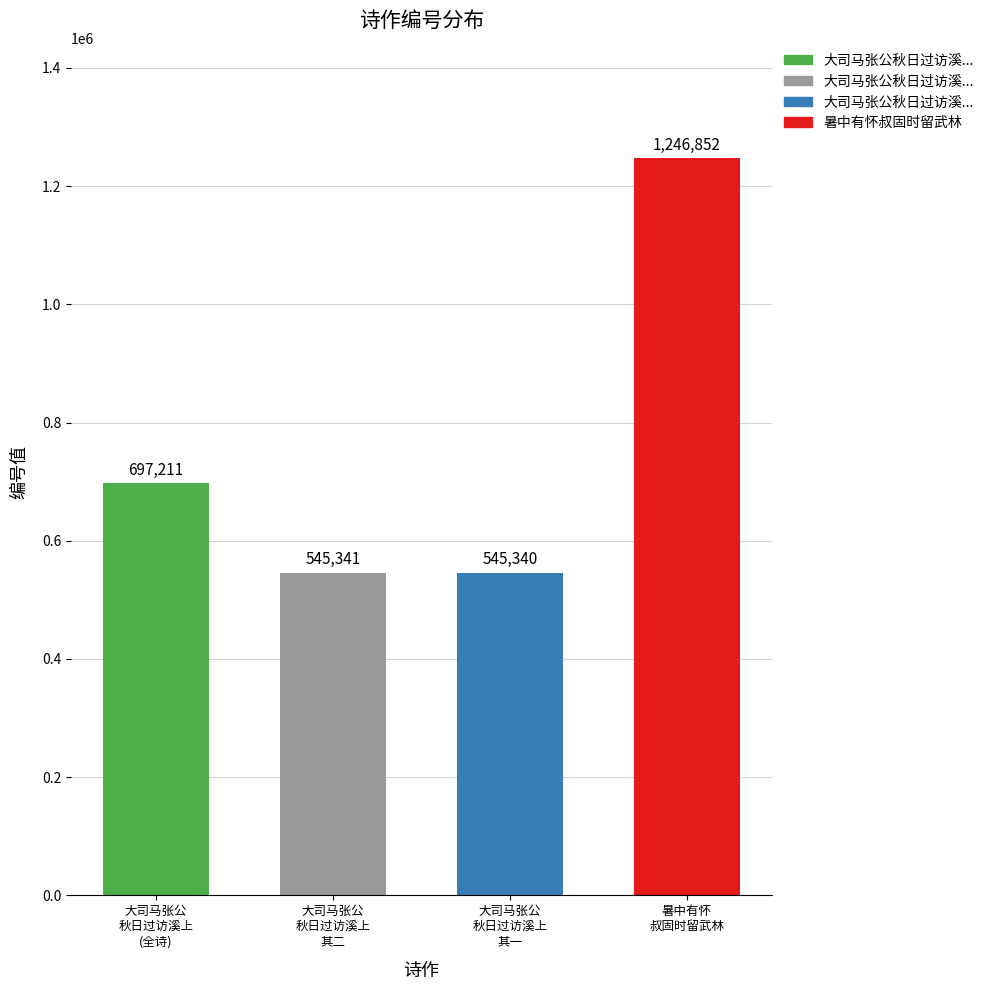

What is the sum of the values at 大司马张公秋日过访溪上余时留武林不值抵舍后再往谒谢二首 其一 and 大司马张公秋日过访溪上余时留武林不值抵舍后再往谒谢二首 其二?

1090681